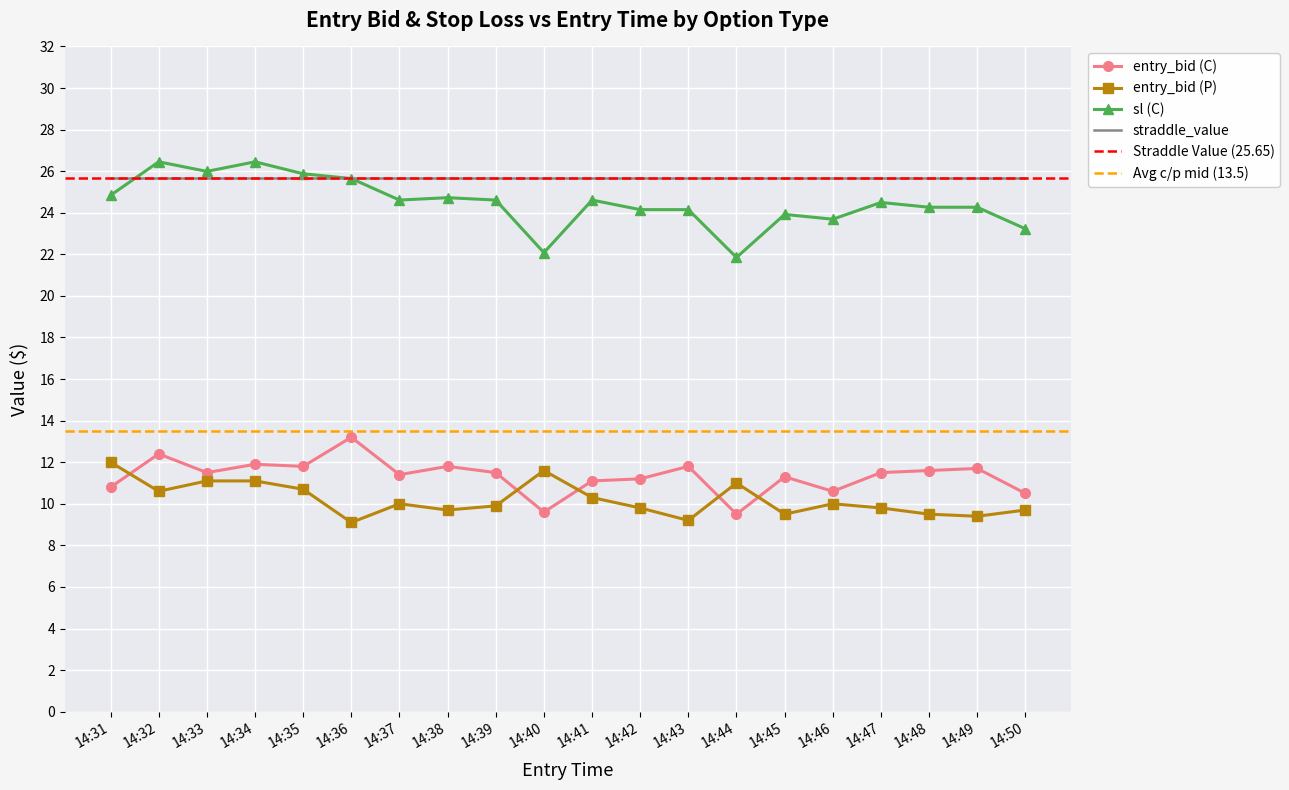

The value of entry_bid (P) at 14:42 is 15.3. True or false?

False